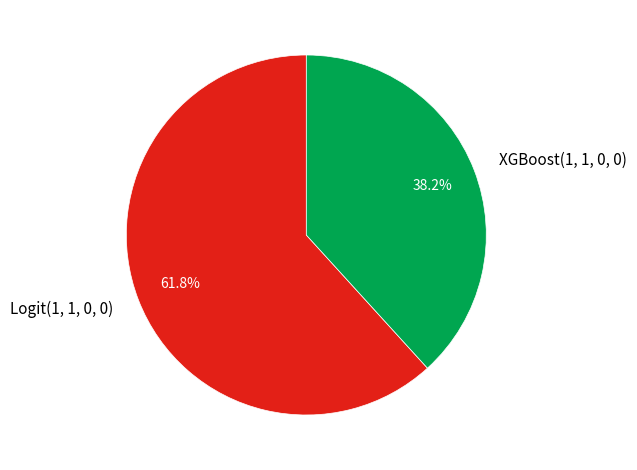

Which has a higher value, Logit(1, 1, 0, 0) or XGBoost(1, 1, 0, 0)?

Logit(1, 1, 0, 0)